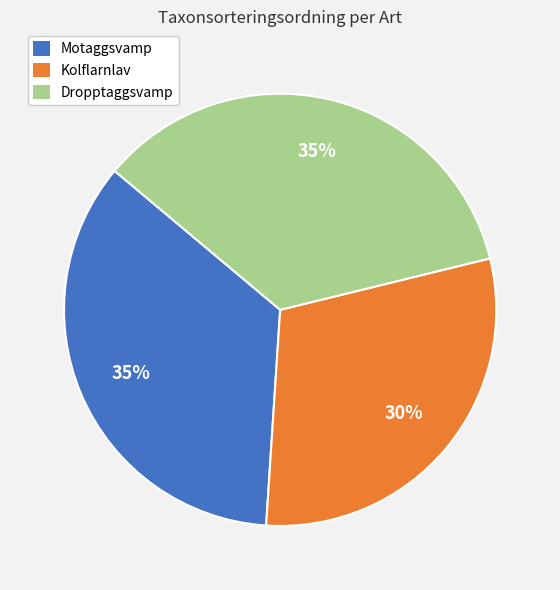

To the nearest percent, what is the average slice percentage?

33%